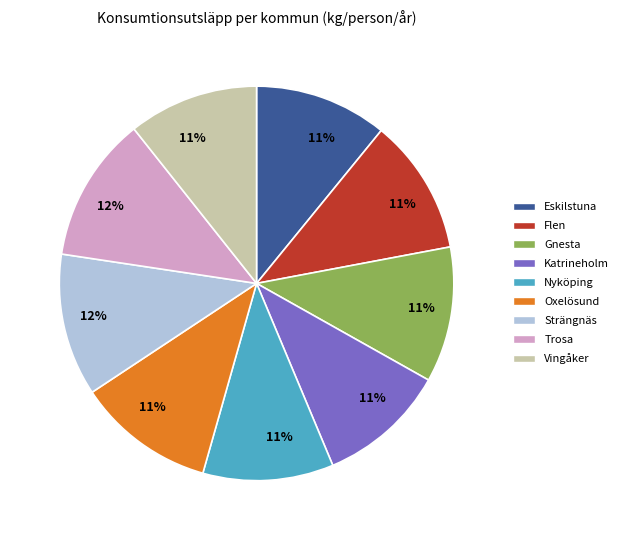

Does Katrineholm account for over 50% of the chart?

No